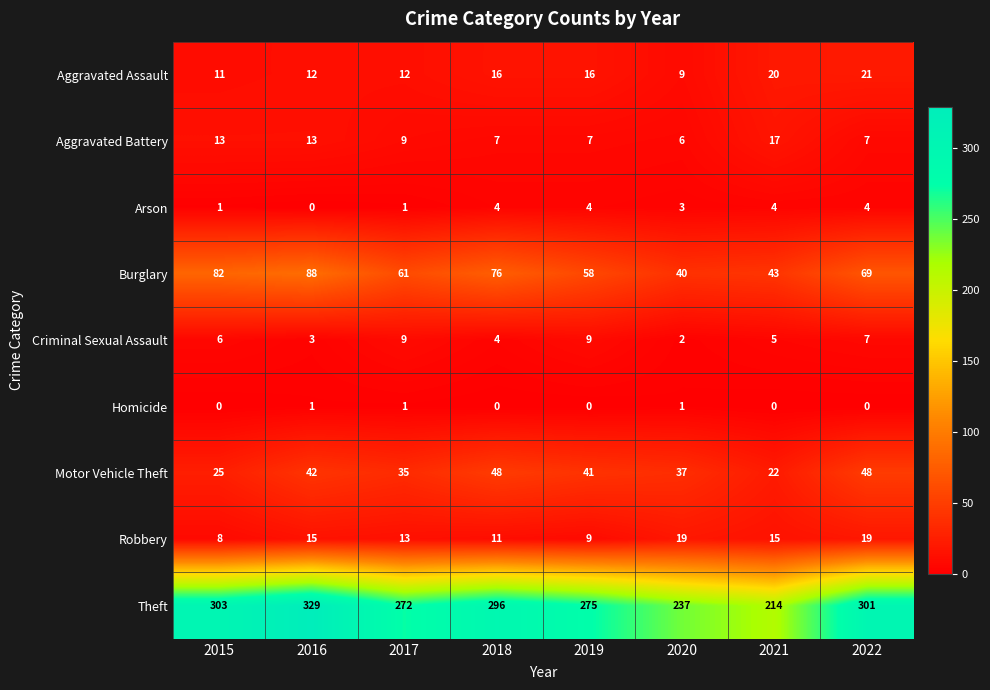

What is the sum of all Robbery values?

109